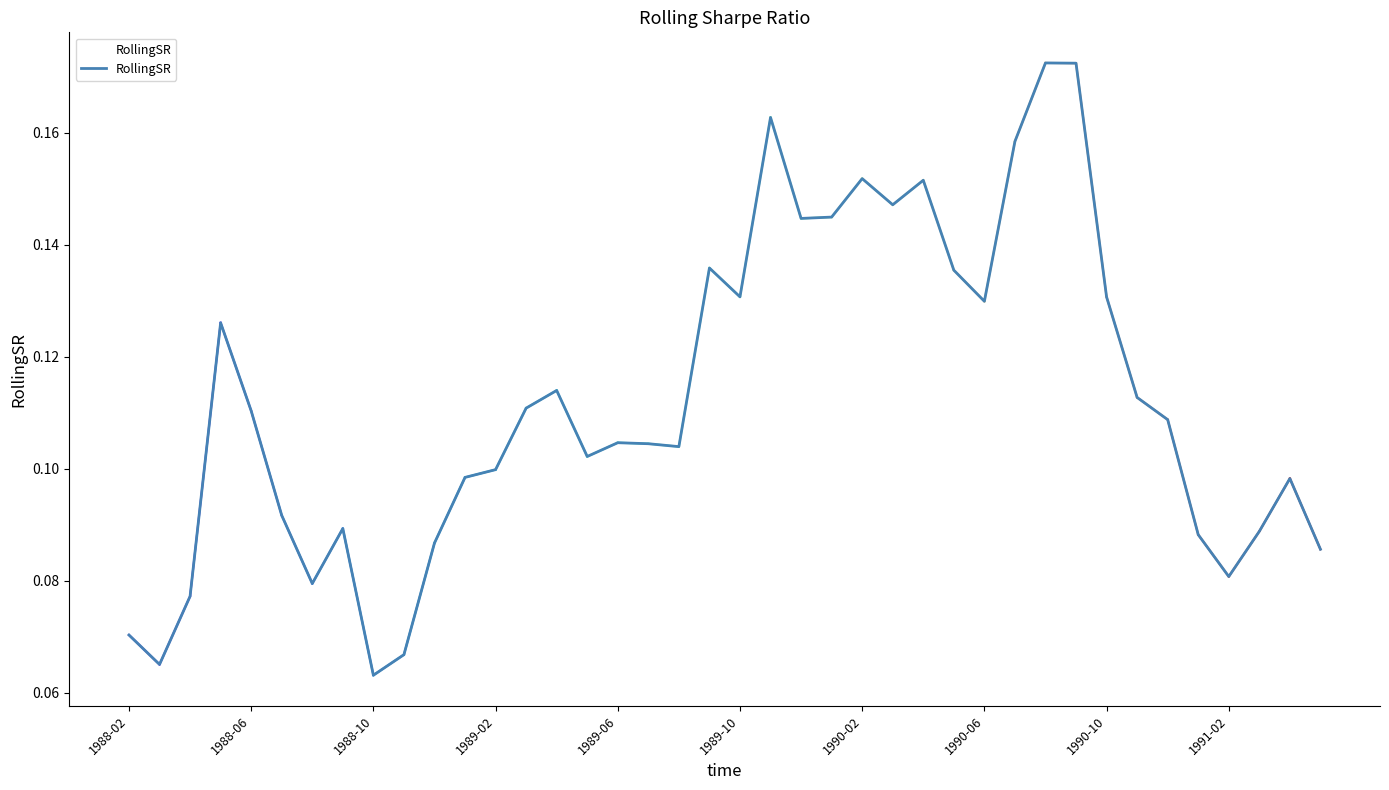

Which has a higher value, 38 or 36?

38